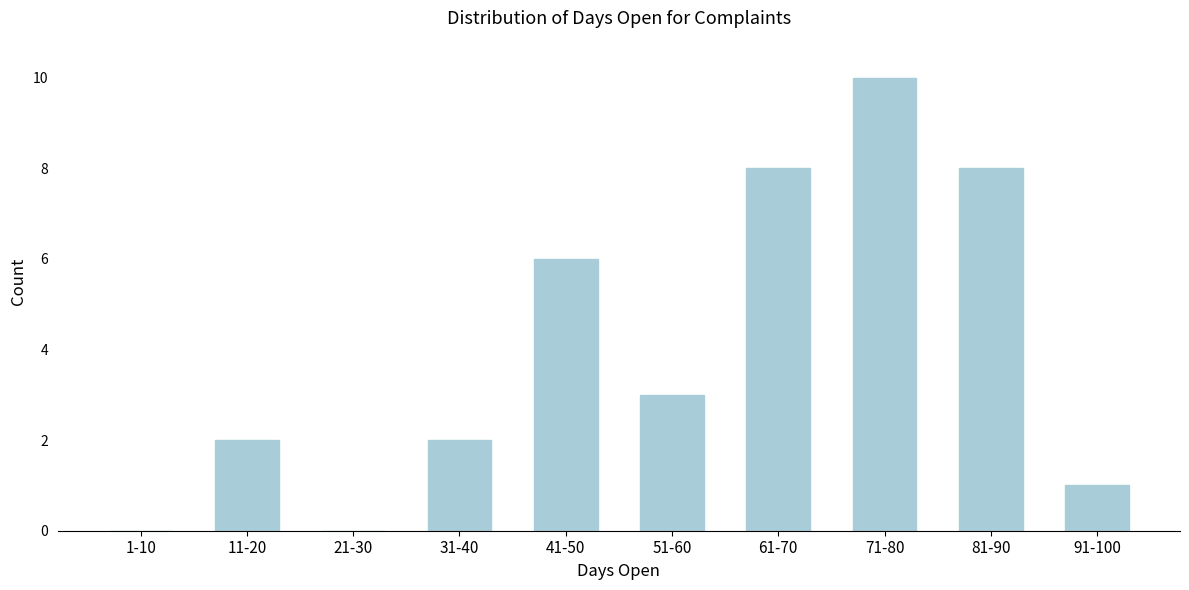

Reading left to right, transcribe all the data shown in this chart.

1-10=0	11-20=2	21-30=0	31-40=2	41-50=6	51-60=3	61-70=8	71-80=10	81-90=8	91-100=1